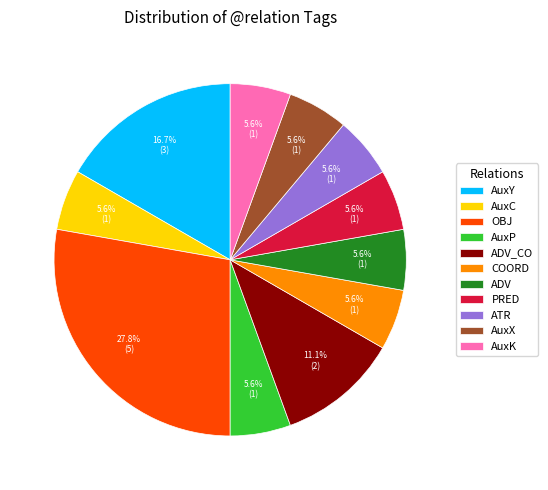

Which has a higher value, ADV_CO or OBJ?

OBJ